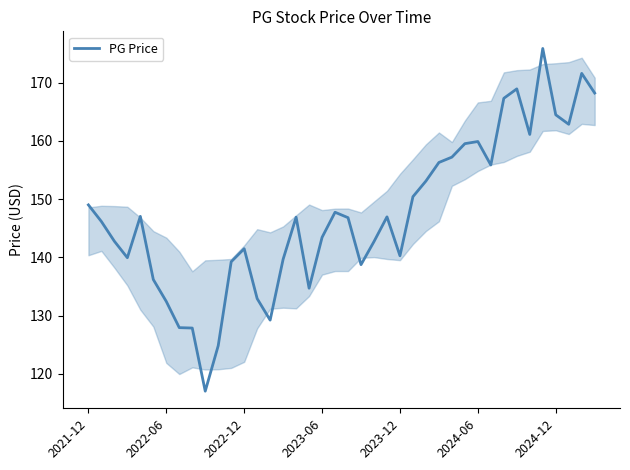

Count the number of data series in this chart.

1